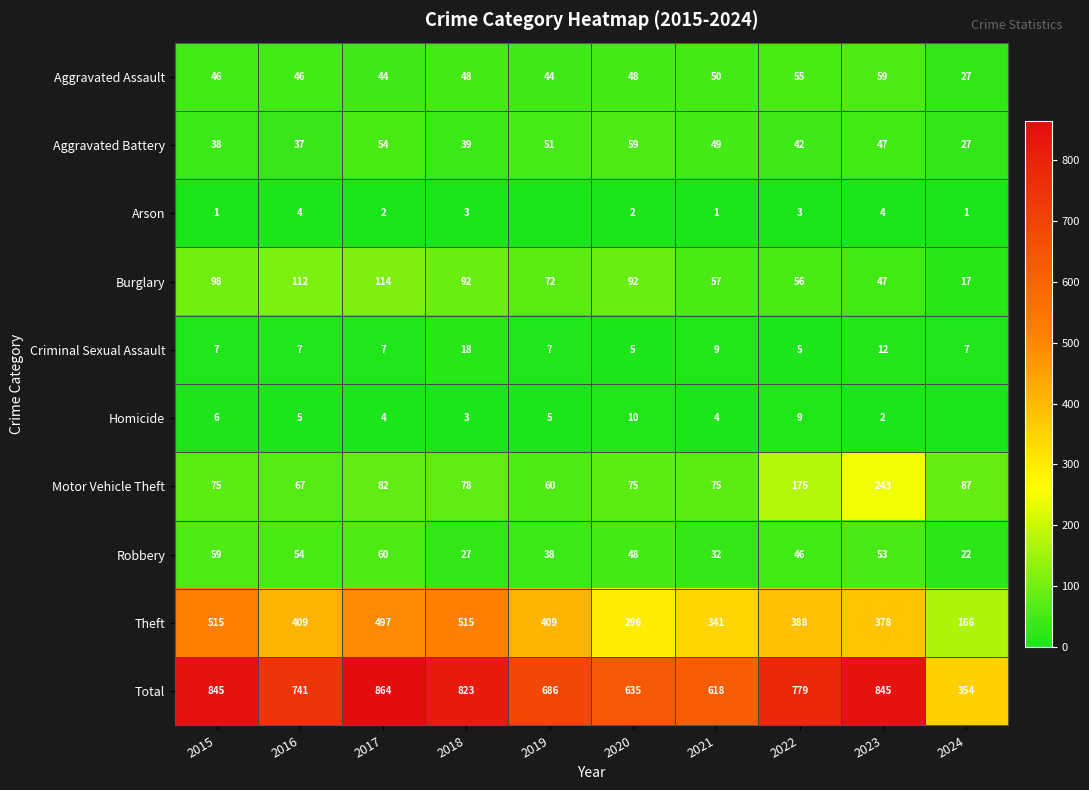

What is the highest value of the Total series?

864